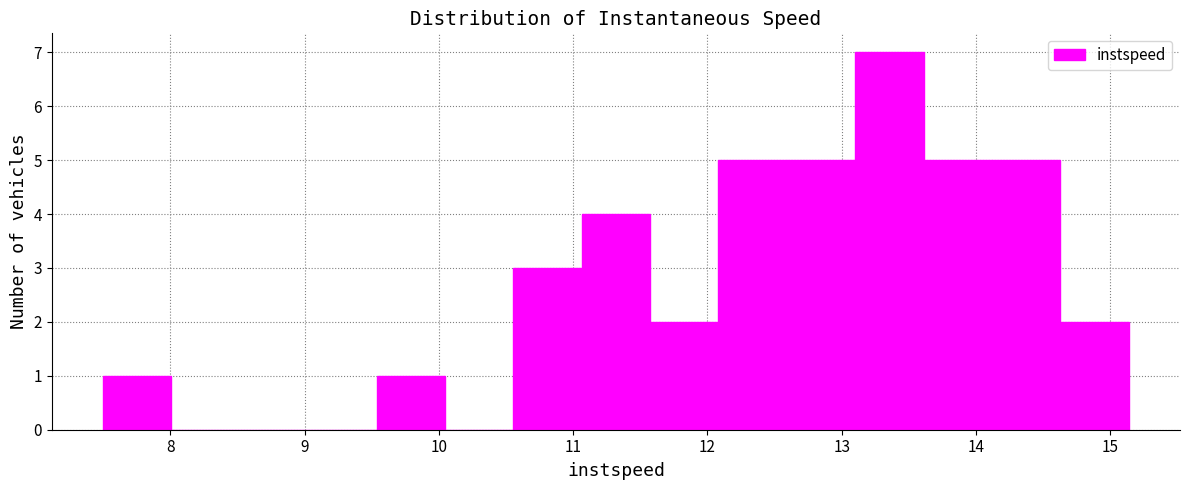

Reading left to right, list every bar in this chart as the range it spans on the x-axis followed by its height. Neither the bar edges nor the heights are printed on the chart, so give them approximately, as read against the axes.

7.5 to 8.0: 1
8.0 to 8.5: 0
8.5 to 9.0: 0
9.0 to 9.5: 0
9.5 to 10.0: 1
10.0 to 10.6: 0
10.6 to 11.1: 3
11.1 to 11.6: 4
11.6 to 12.1: 2
12.1 to 12.6: 5
12.6 to 13.1: 5
13.1 to 13.6: 7
13.6 to 14.1: 5
14.1 to 14.6: 5
14.6 to 15.1: 2